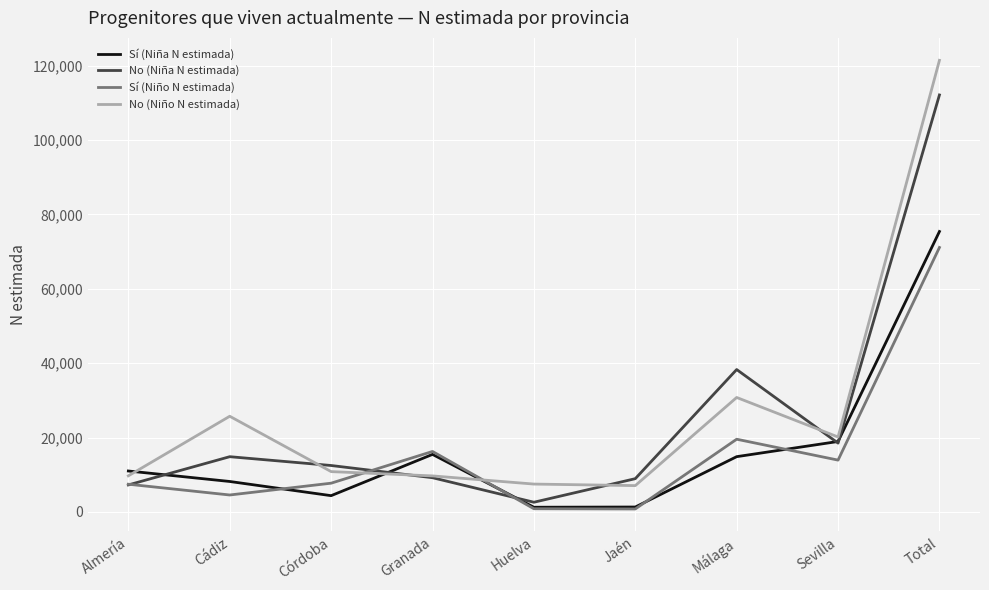

Does the chart display data point markers on the line(s)?

No